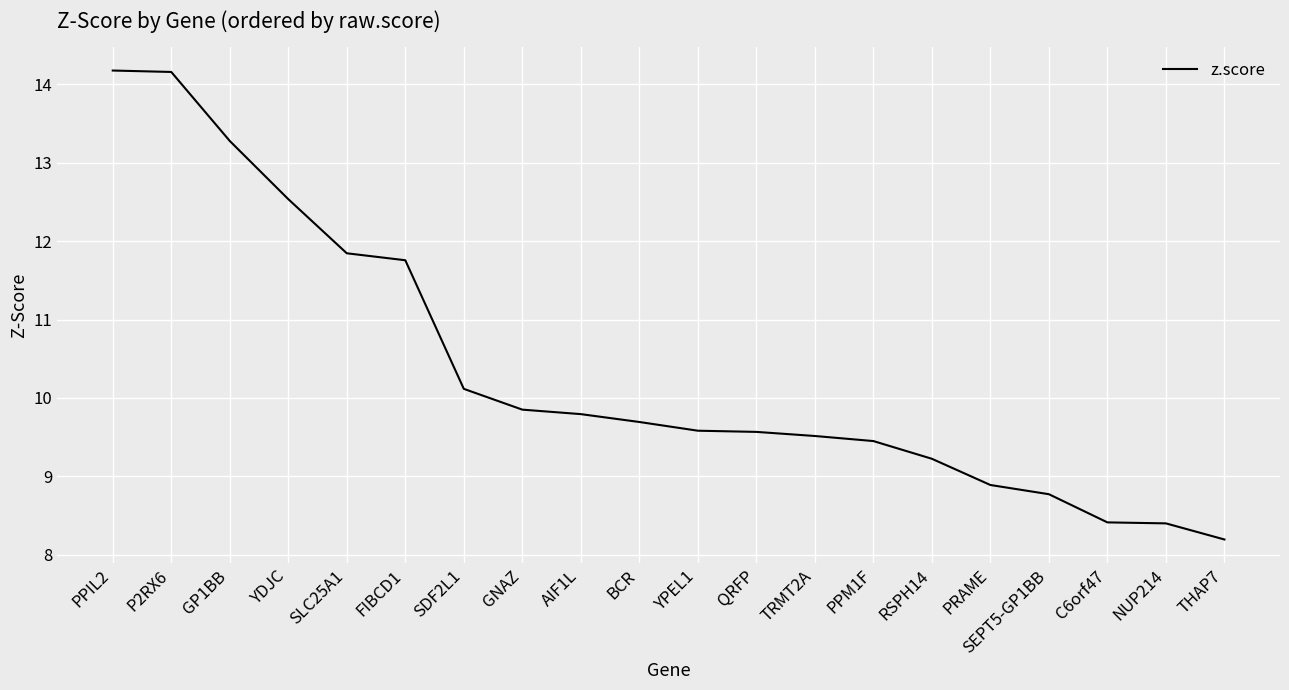

How many lines are shown in the chart?

1